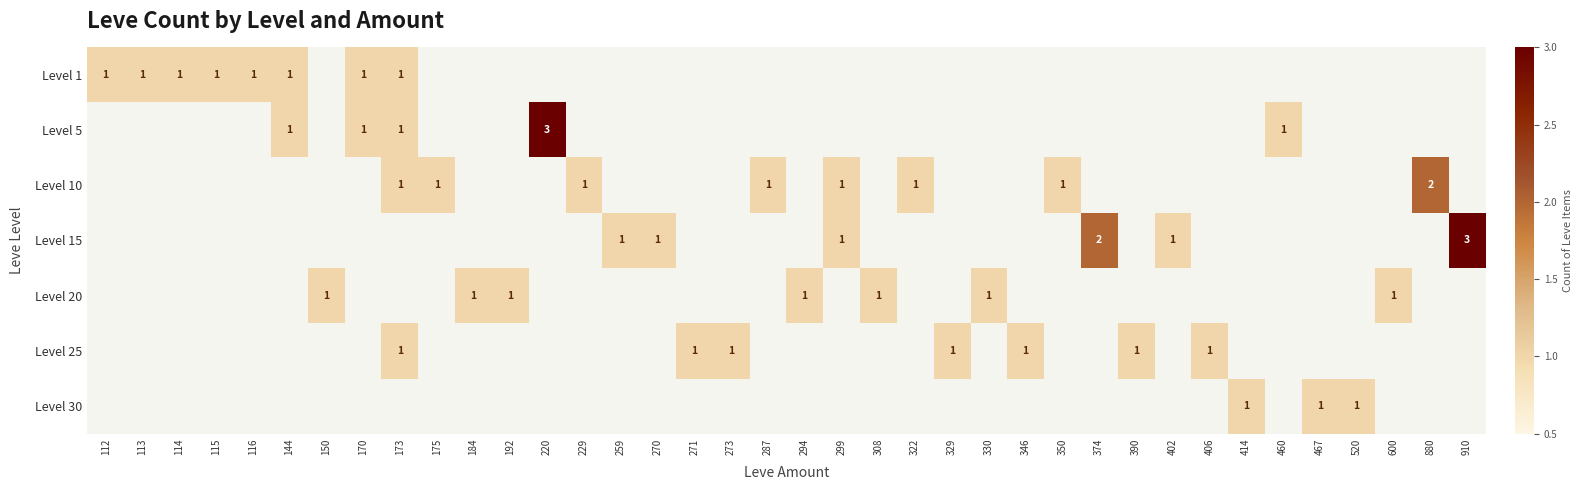

The Level 5 series shows 1 at 460. True or false?

True